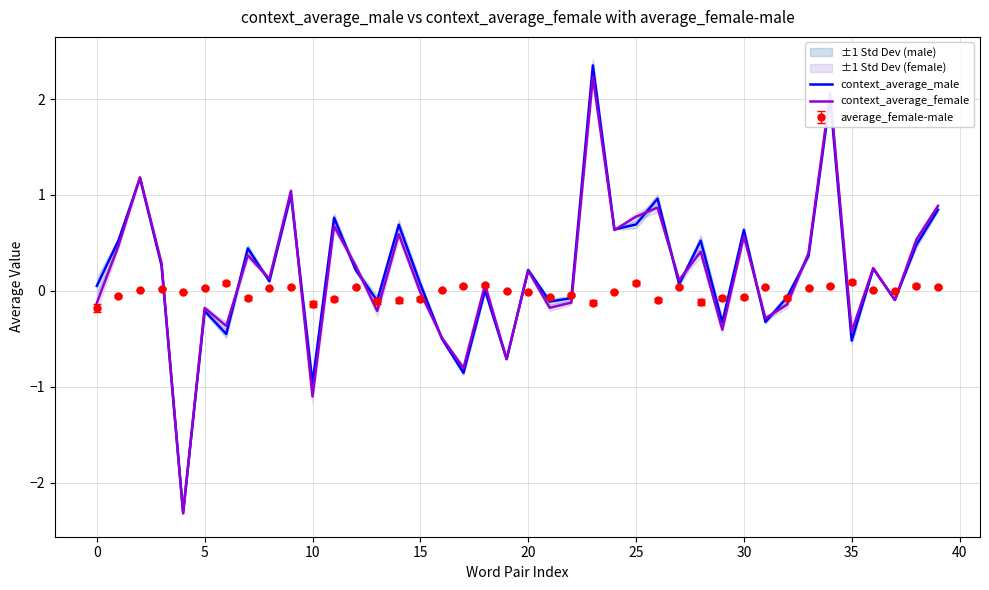

Which series has the largest total across all categories?

context_average_male